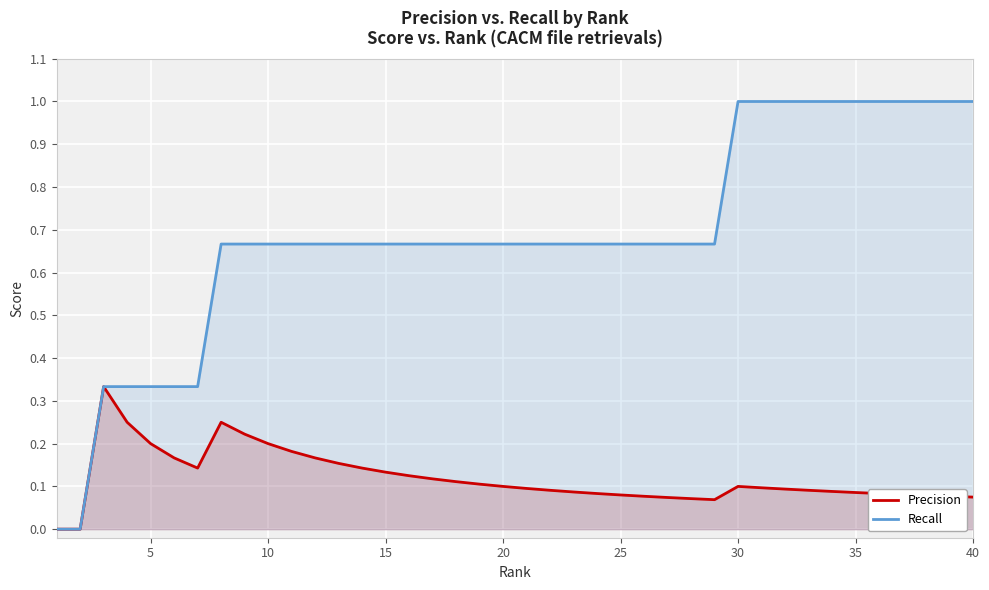

What is the sum of all Recall values?

27.3